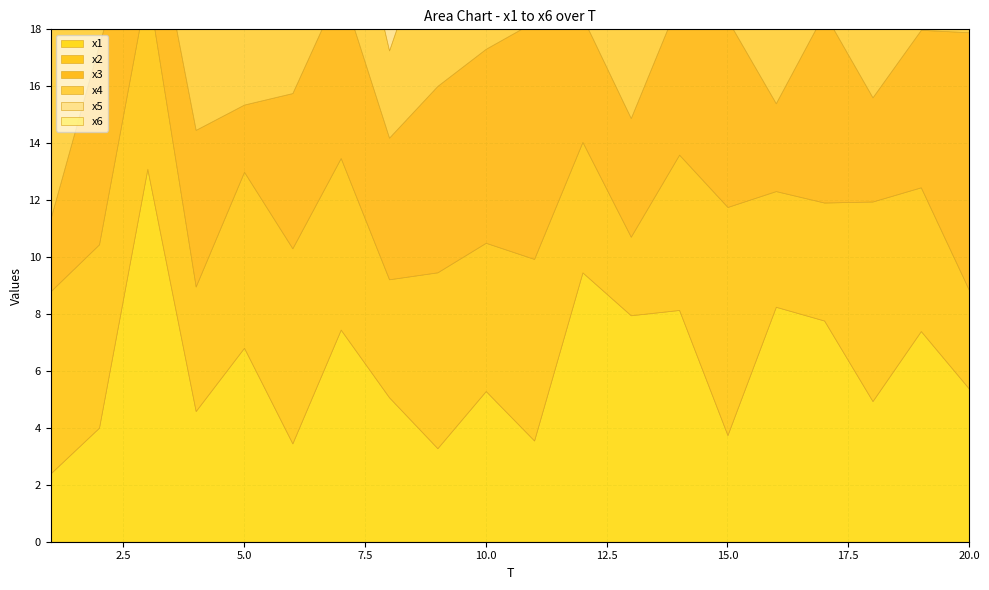

How many data points in x4 are above 6?

10